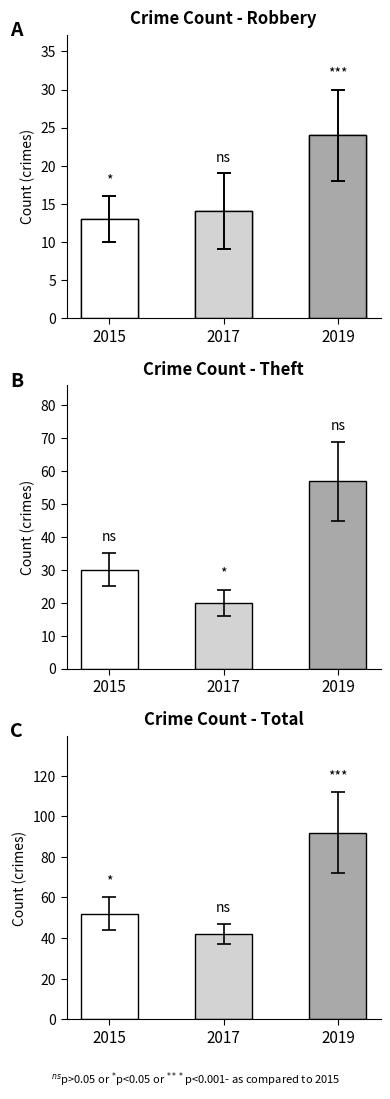

The value of Crime Count - Robbery at 2019 is 24. True or false?

True